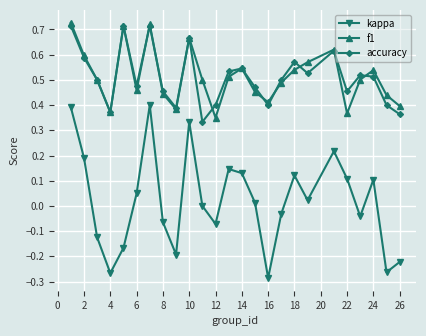

True or false: f1 and kappa intersect in this chart.

False